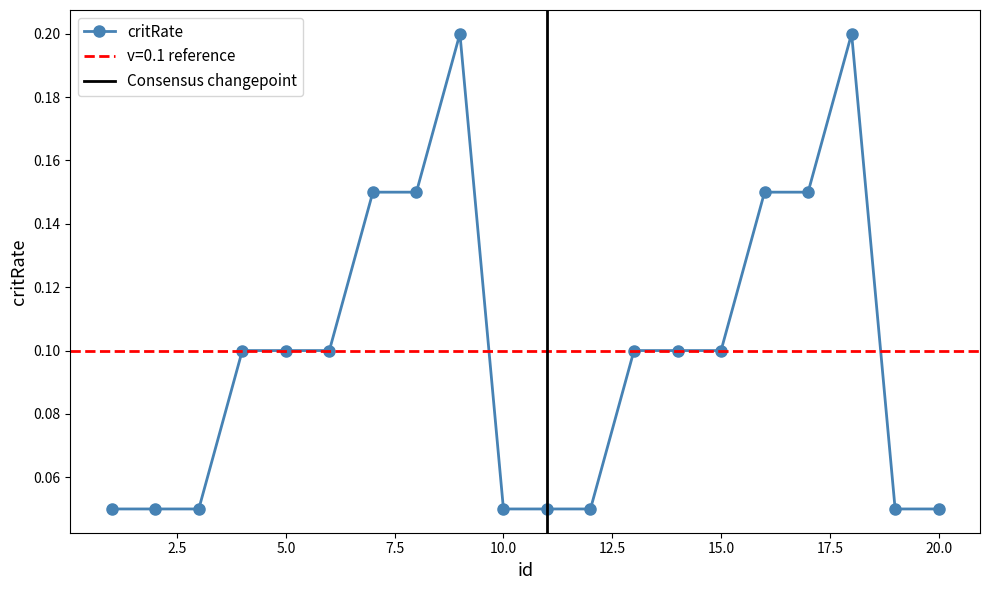

Is it true that the value at 1 is 0.1?

False